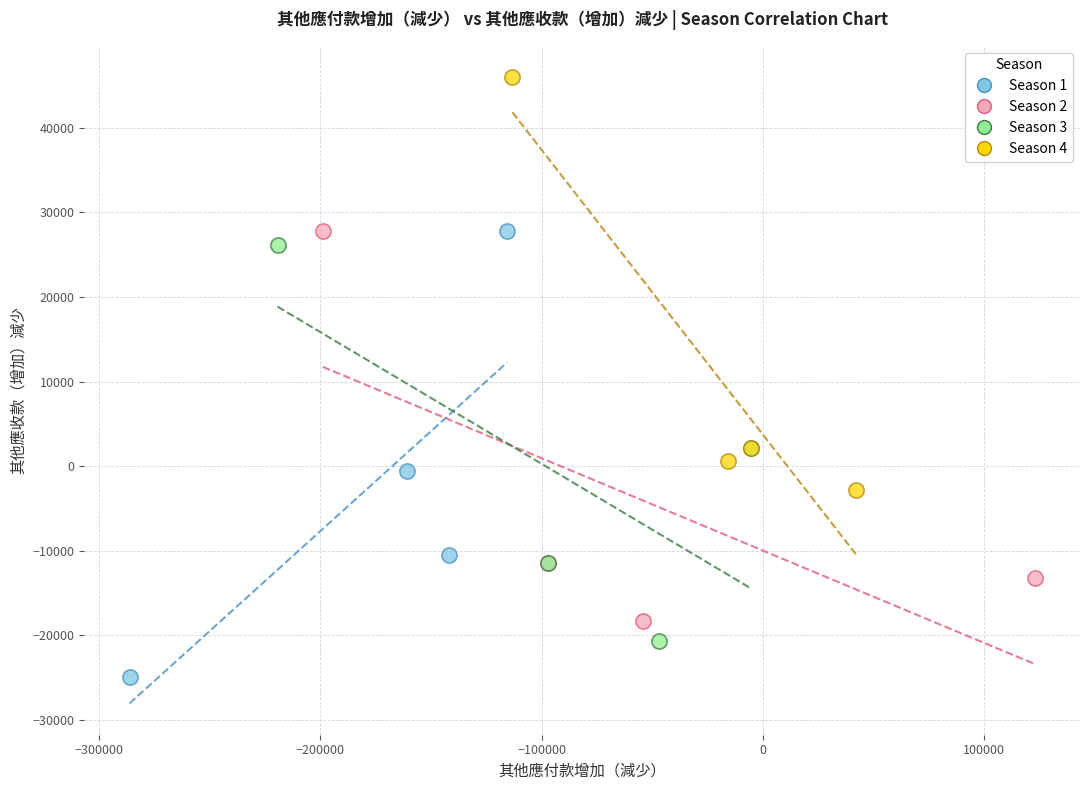

Which series reaches the maximum Y coordinate?

Season 4